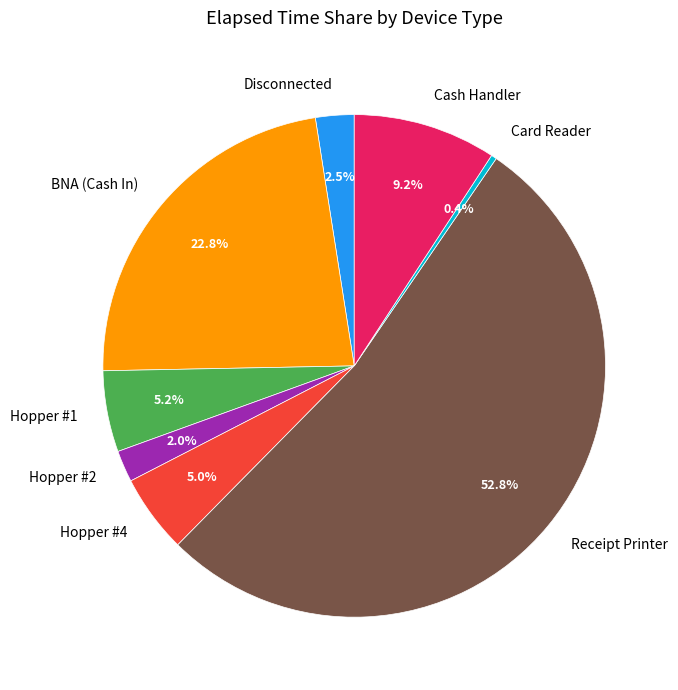

To the nearest percent, what is the difference between the largest and smallest slice percentages?

52%